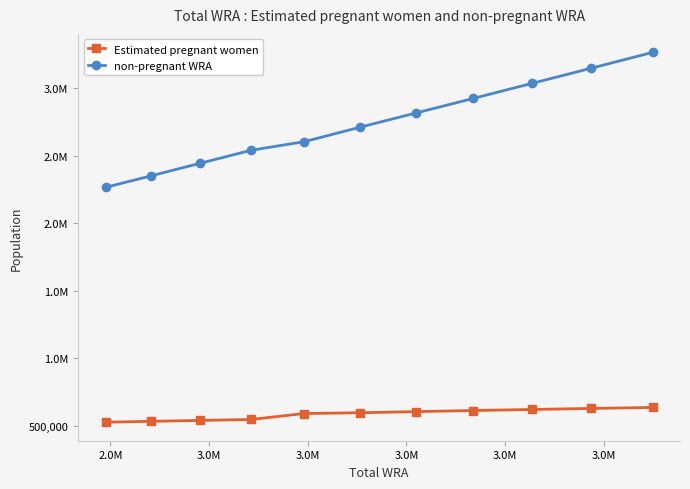

What are all the series names shown in the legend?

Estimated pregnant women, non-pregnant WRA